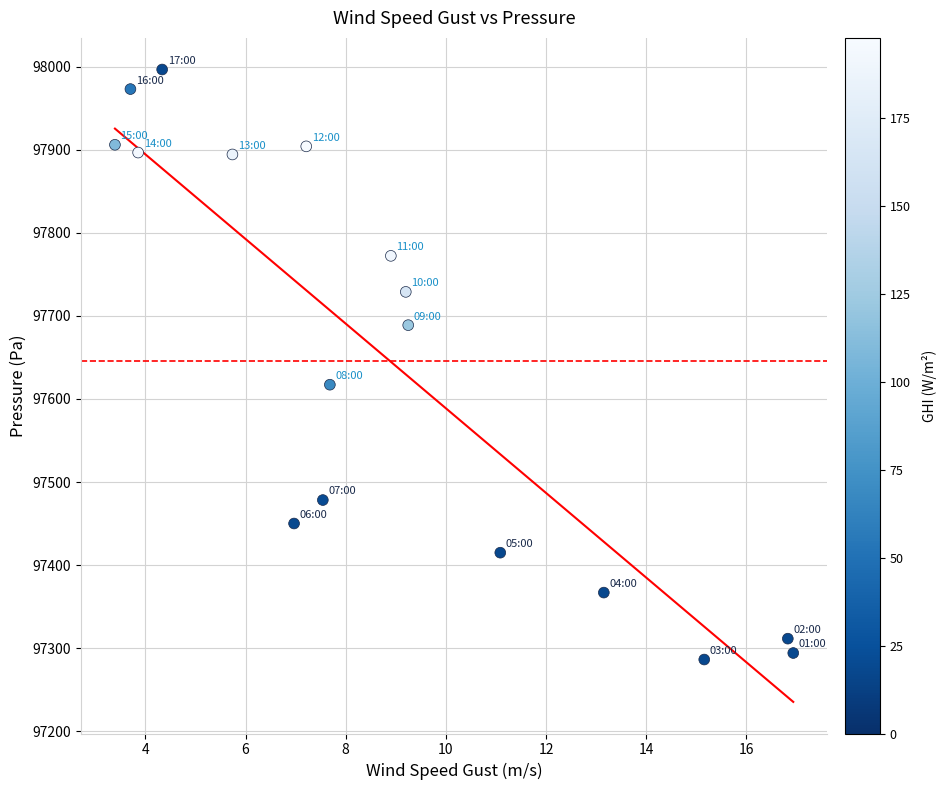

What Y value in the scatter plot is closest to 97641?

97617.2